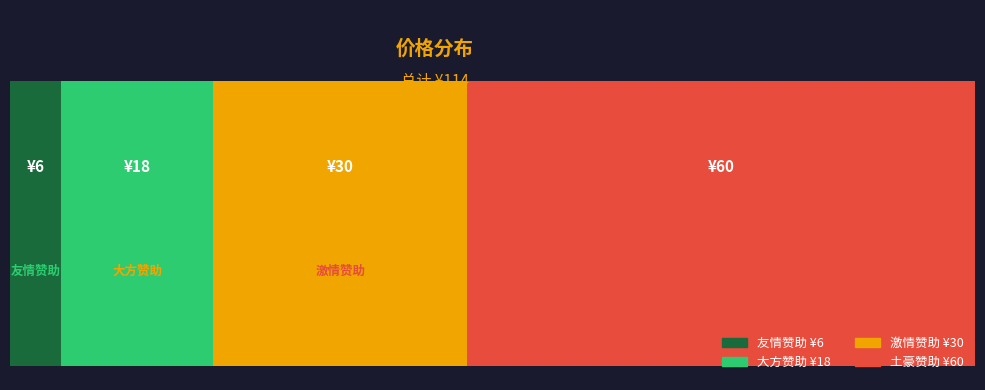

What is the greatest value displayed?

60